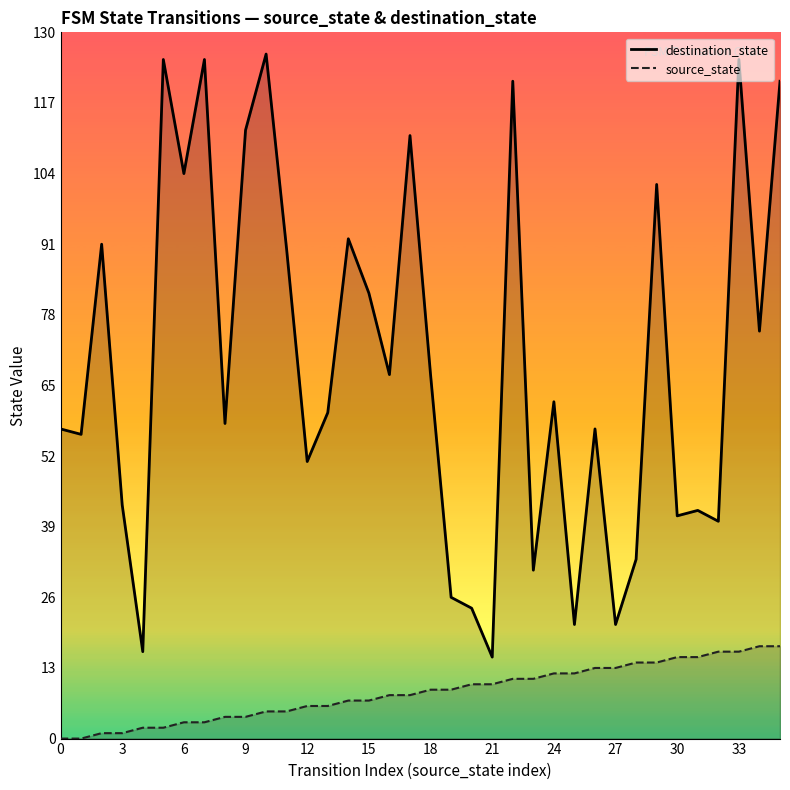

What are all the series names shown in the legend?

destination_state line, source_state line